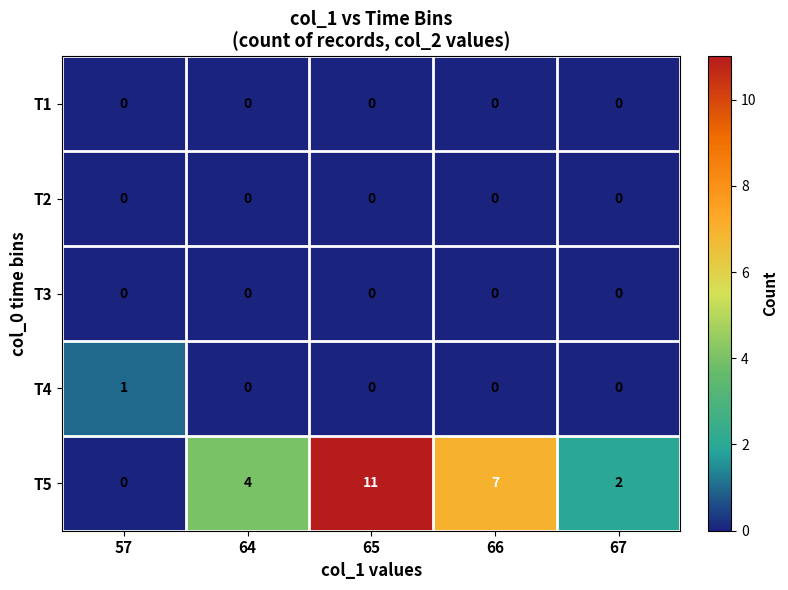

What is the difference between the maximum and minimum values in the T5 series?

11